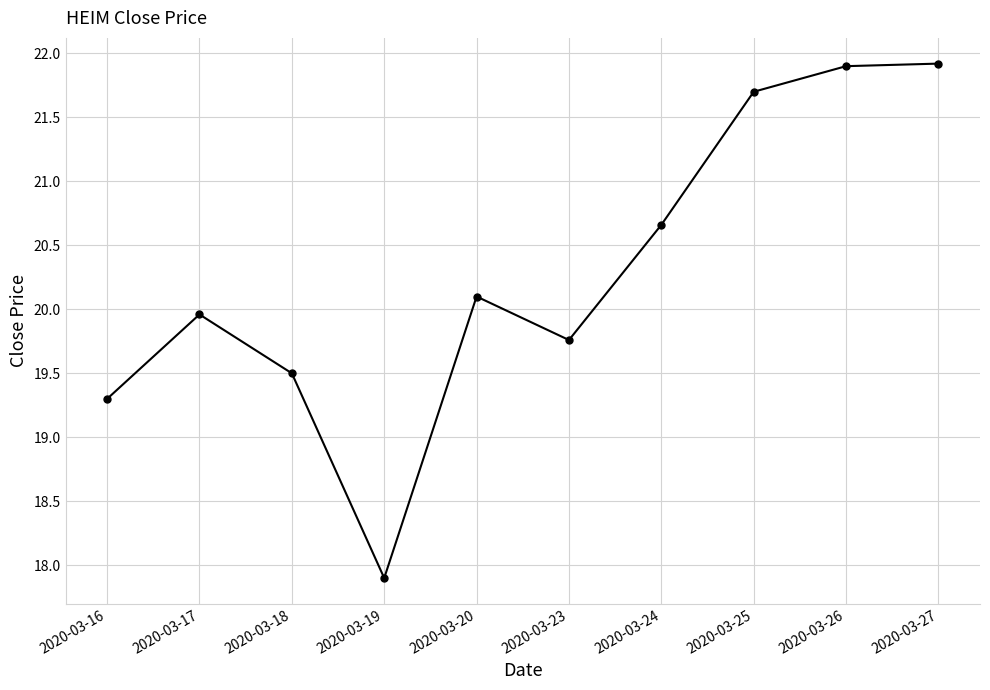

What is the minimum value shown in the chart?

17.9